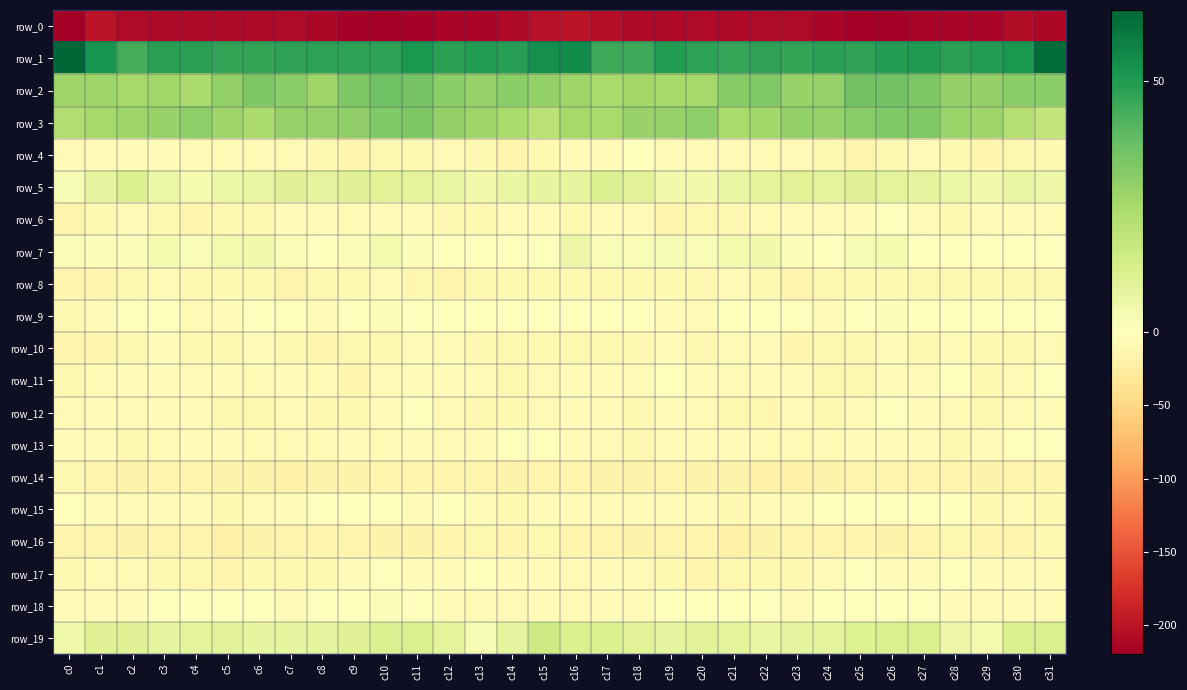

Where does the row_5 series first go above 7?

c1